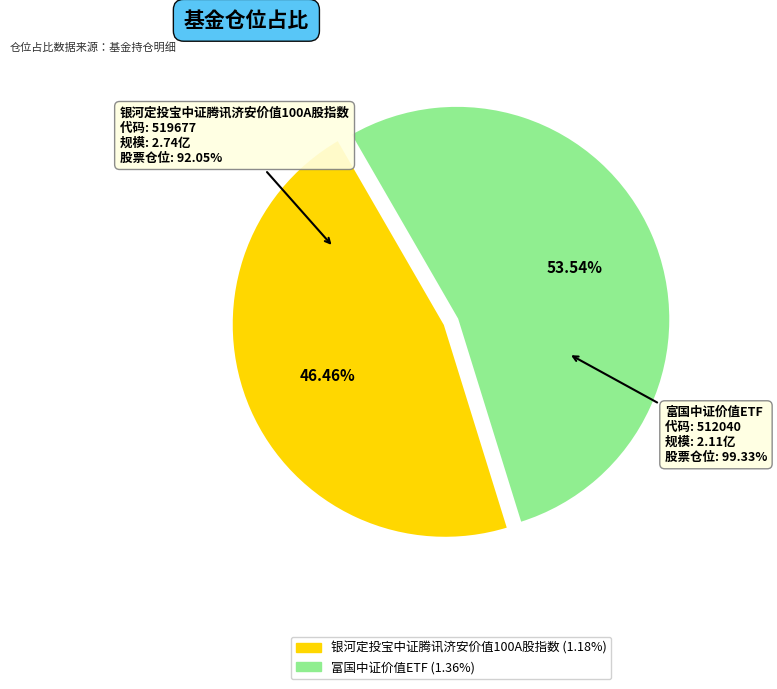

Is 富国中证价值ETF the majority of the pie?

Yes